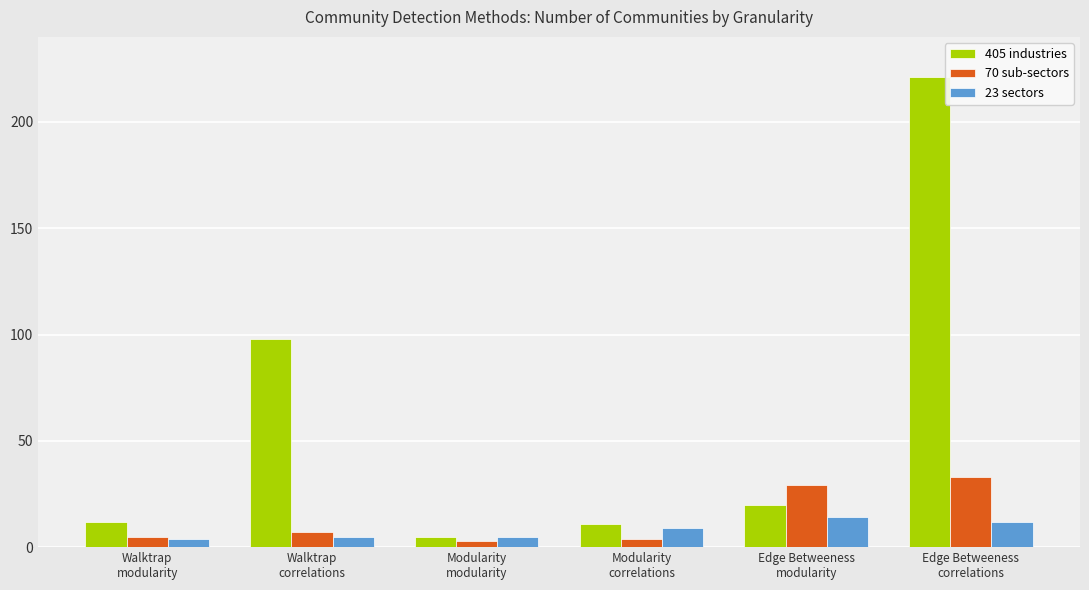

How many data points in 23 sectors are less than 9?

3